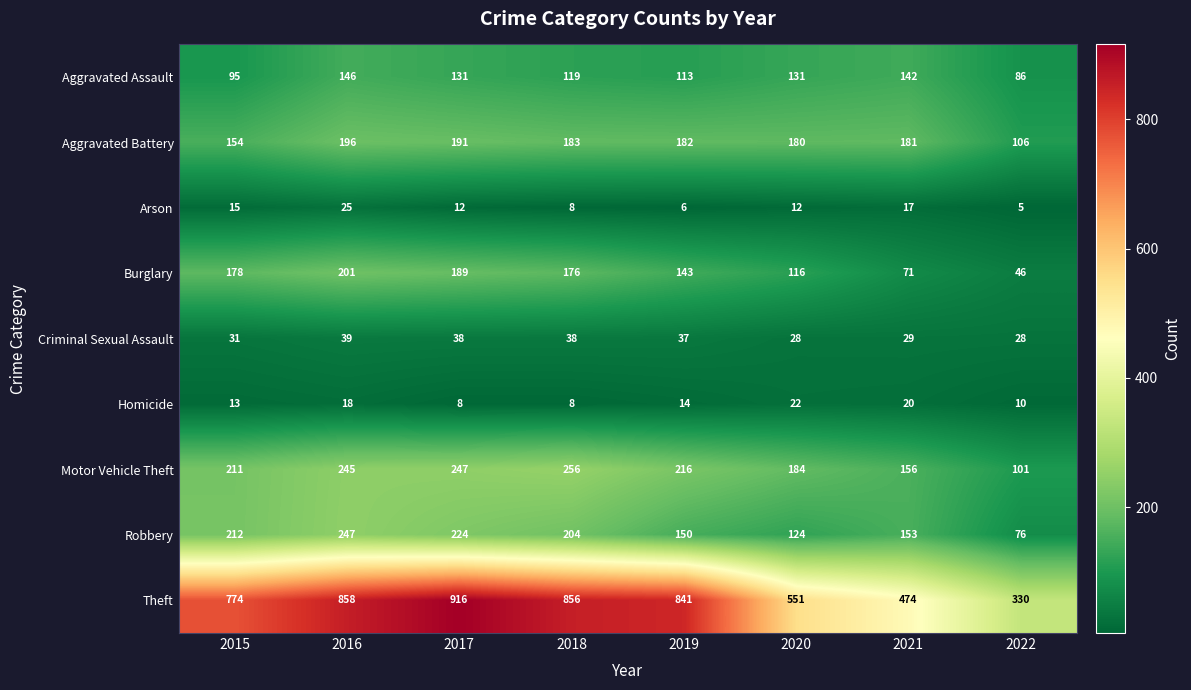

How many data points does each series have?

8